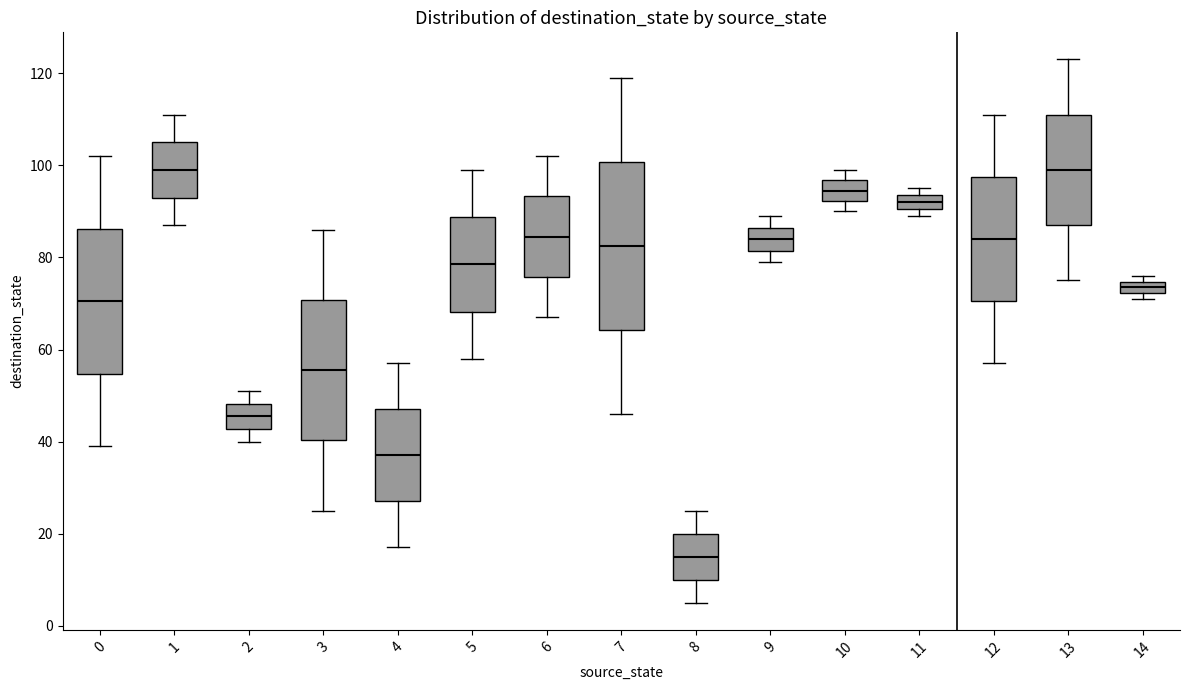

Comparing the boxes themselves (not the whiskers), which one is the tallest?

7